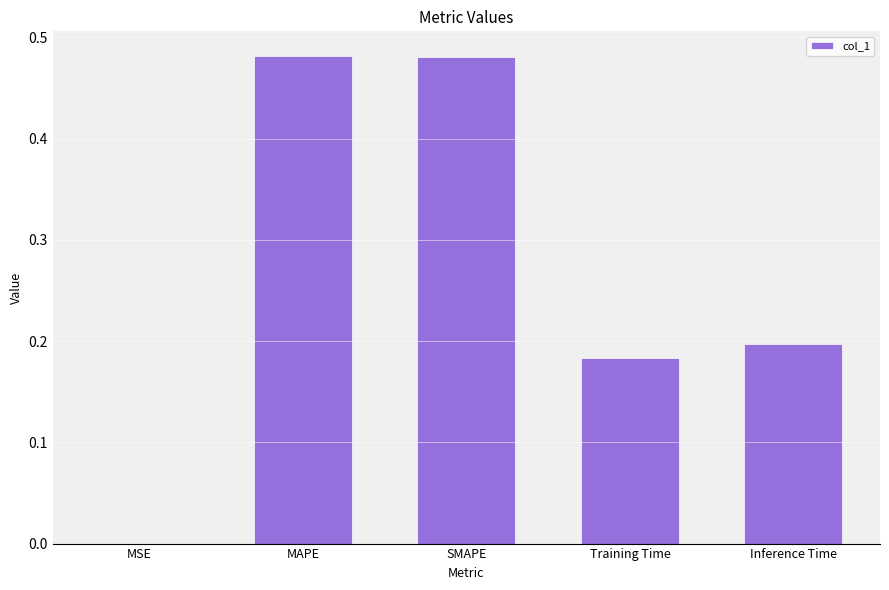

Which has a higher value, Training Time or MAPE?

MAPE